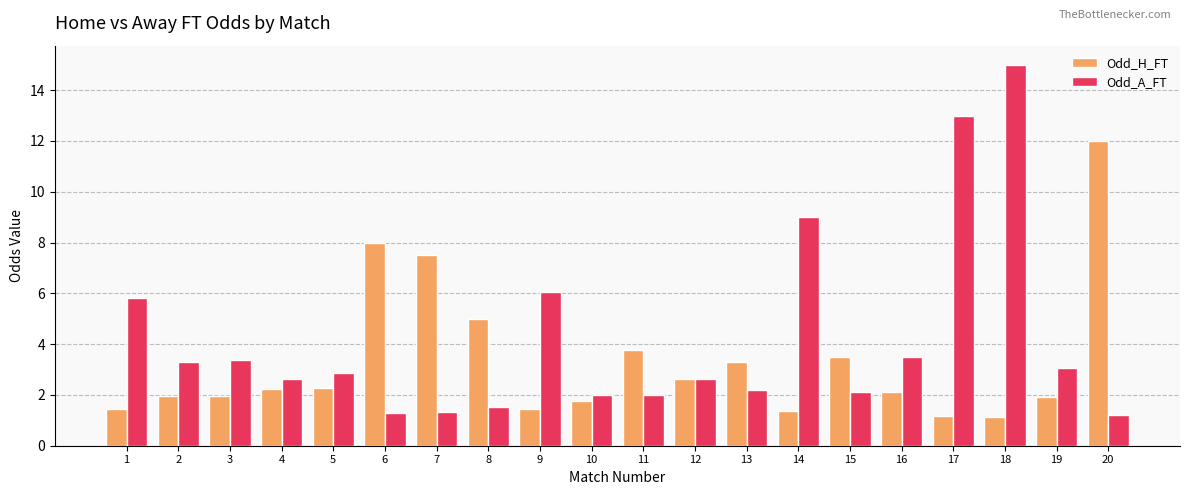

Count the number of categories in the chart.

20